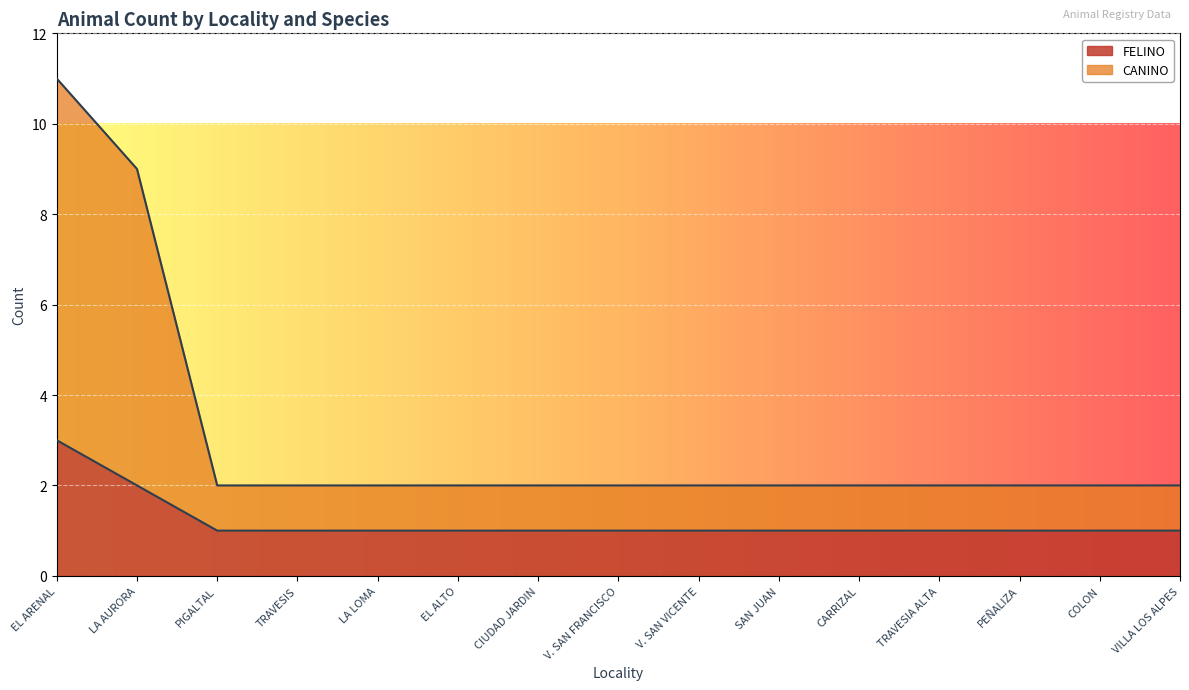

How many lines are shown in the chart?

2